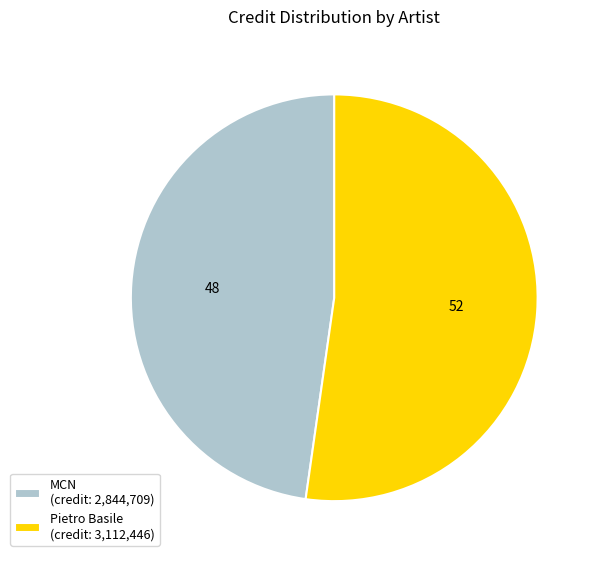

Is the sum of MCN and Pietro Basile greater than half?

Yes